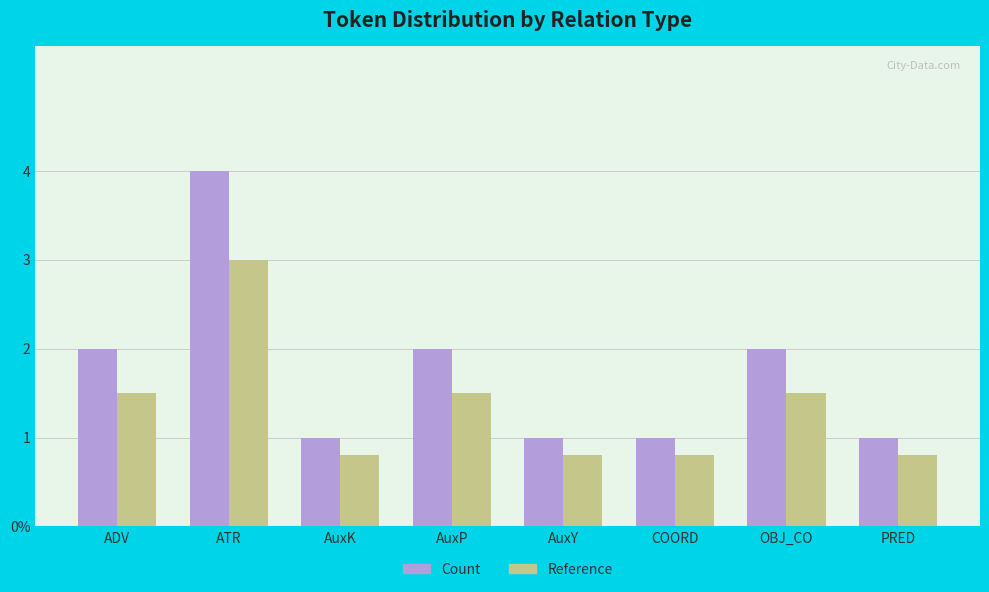

Reading right to left, list all the values displayed in this chart.

Count: 1.0	2.0	1.0	1.0	2.0	1.0	4.0	2.0
Reference: 0.8	1.5	0.8	0.8	1.5	0.8	3.0	1.5